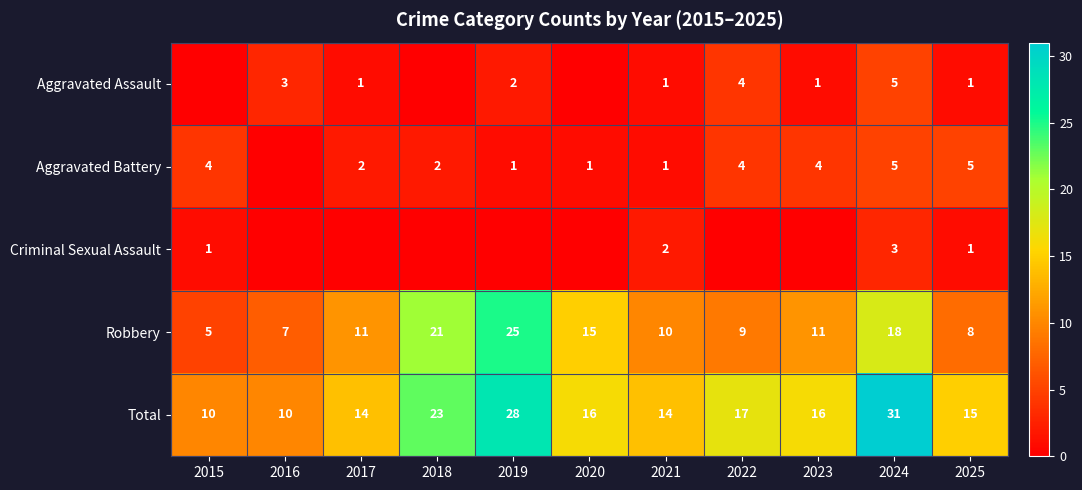

Which category has the highest value in the Robbery series?

2019